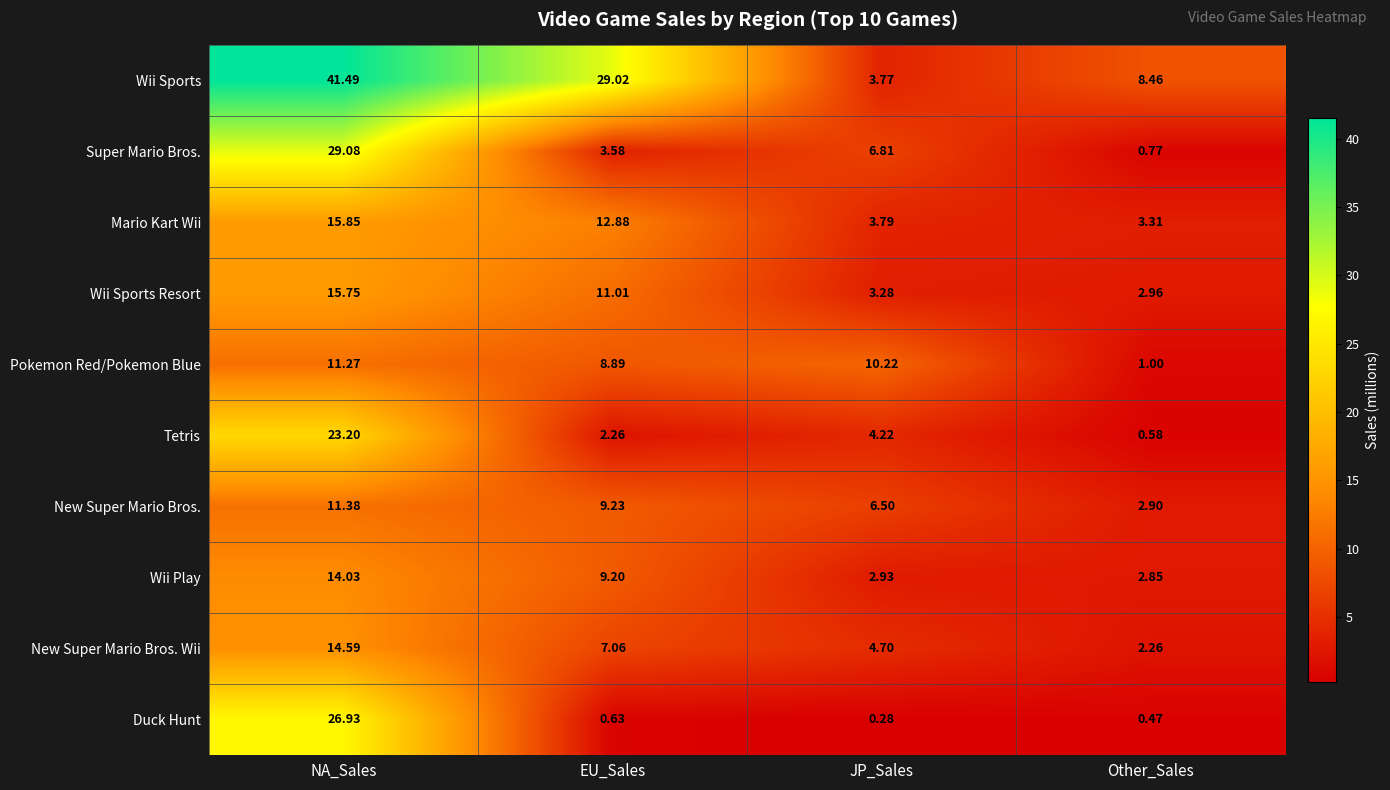

Where is Wii Sports Resort nearest to the value 9?

EU_Sales